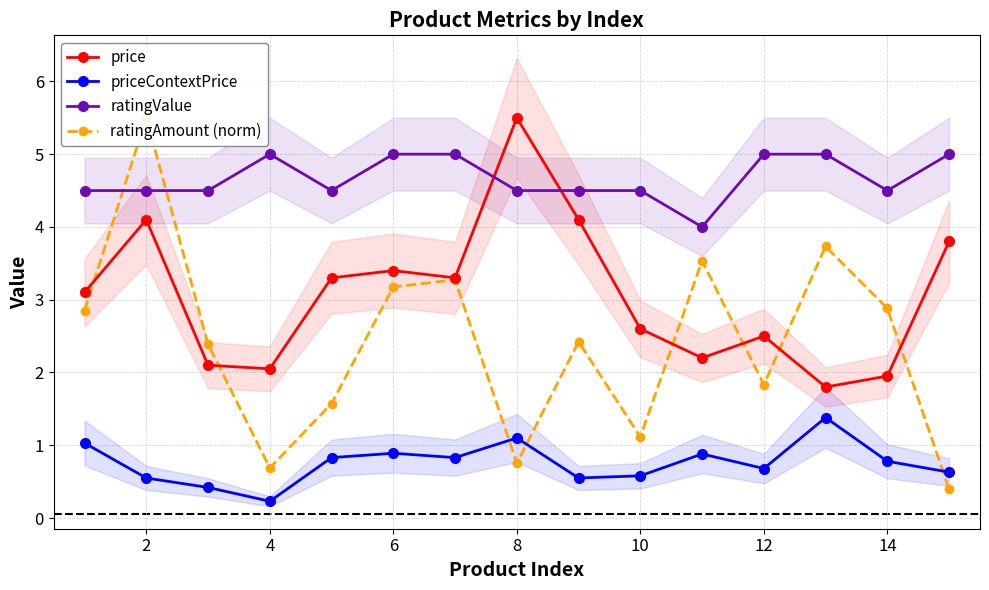

True or false: ratingValue and priceContextPrice cross at least once.

False